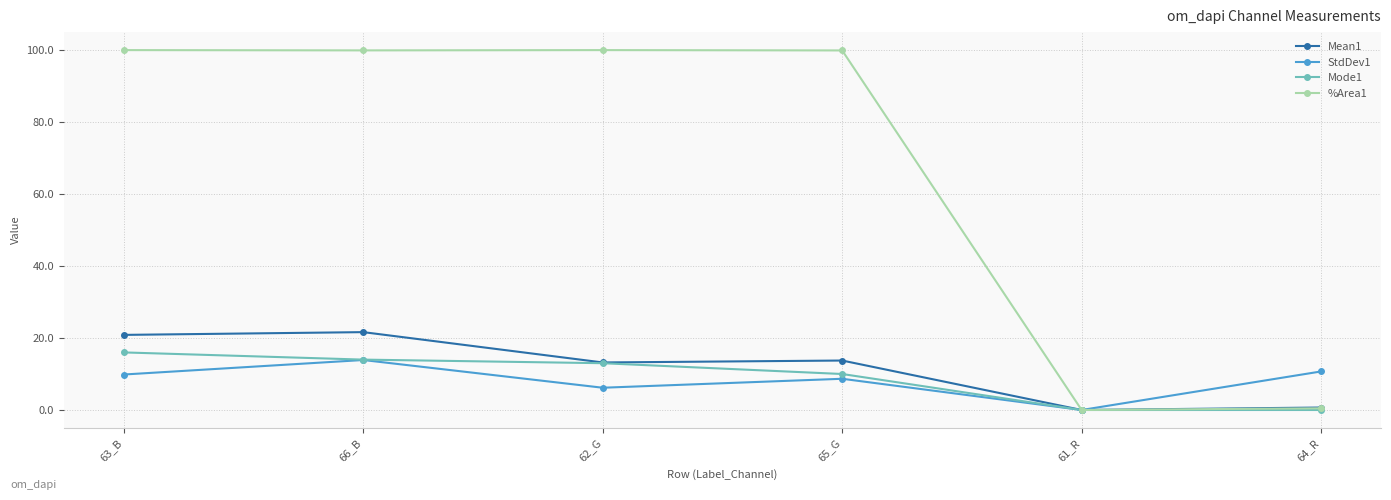

Is the value of Mean1 at 63_B greater than the value of StdDev1 at 63_B?

Yes